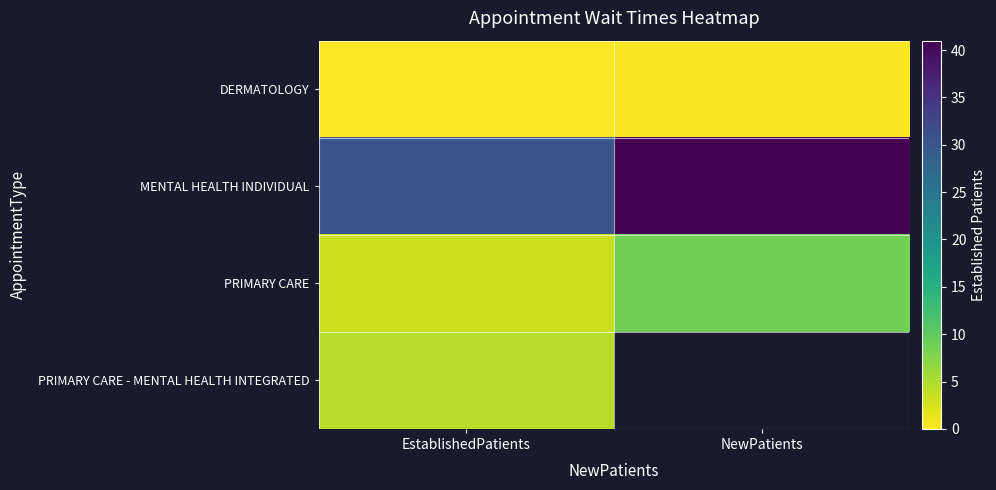

Which series has the widest spread of values?

MENTAL HEALTH INDIVIDUAL